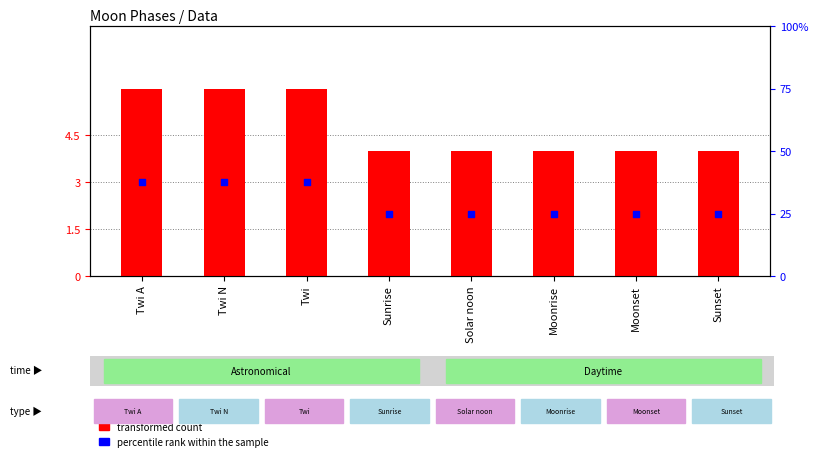

At which category is the sum across all series the highest?

Twi A